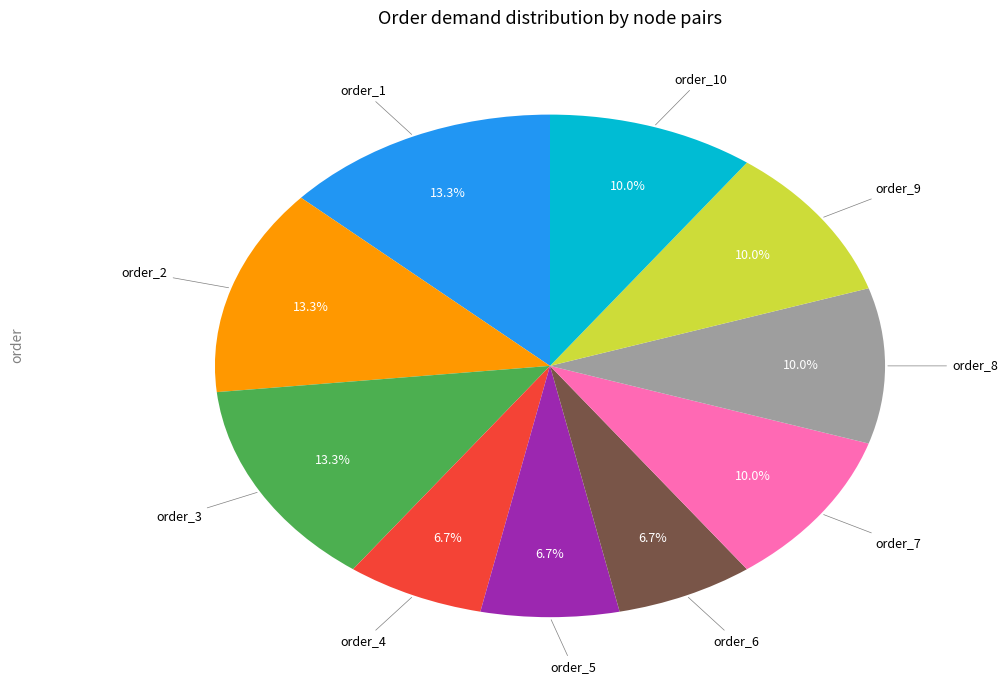

Does any single category account for the majority?

No